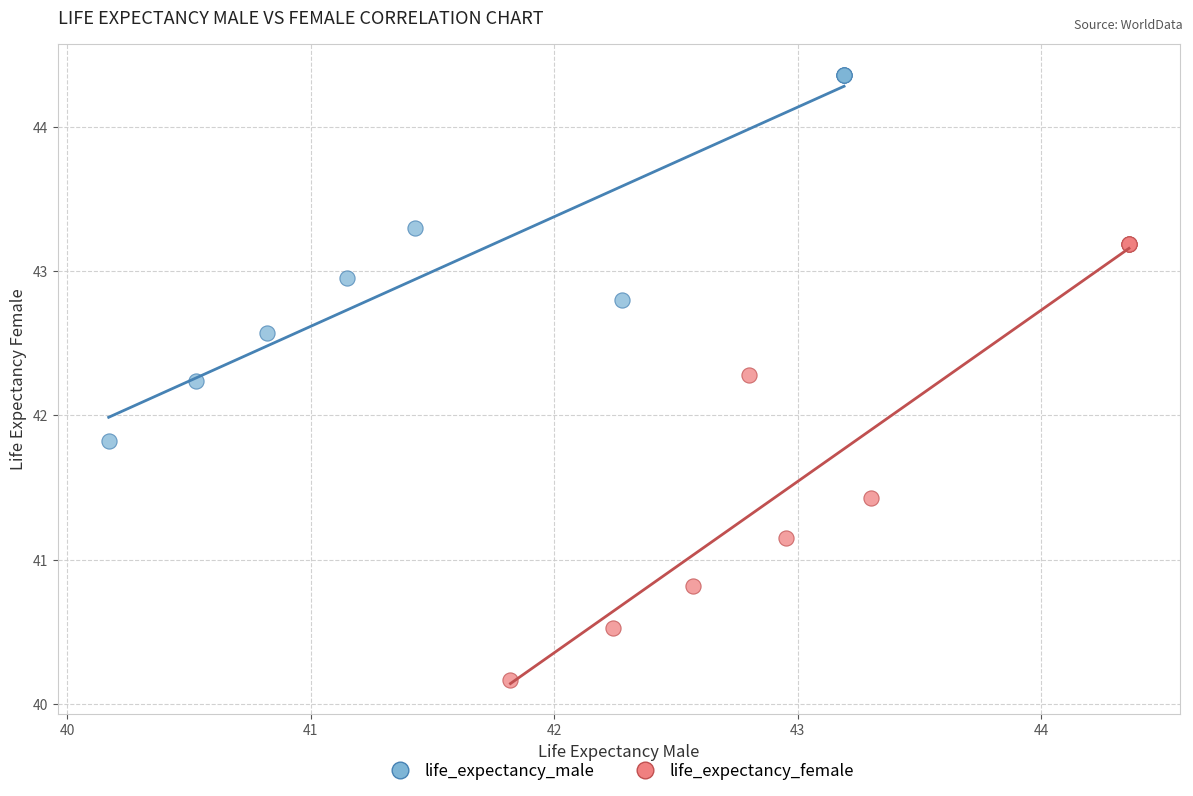

Which series reaches the minimum Y coordinate?

life_expectancy_female